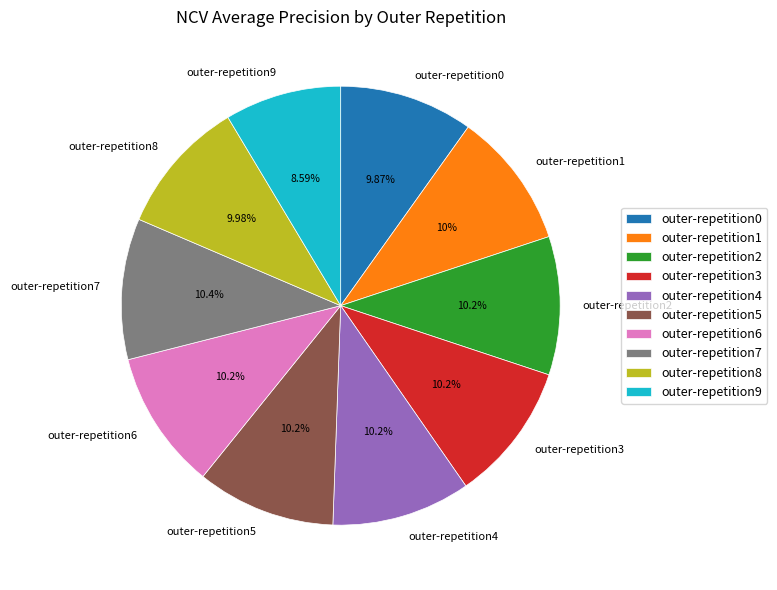

Does outer-repetition5 account for over 50% of the chart?

No